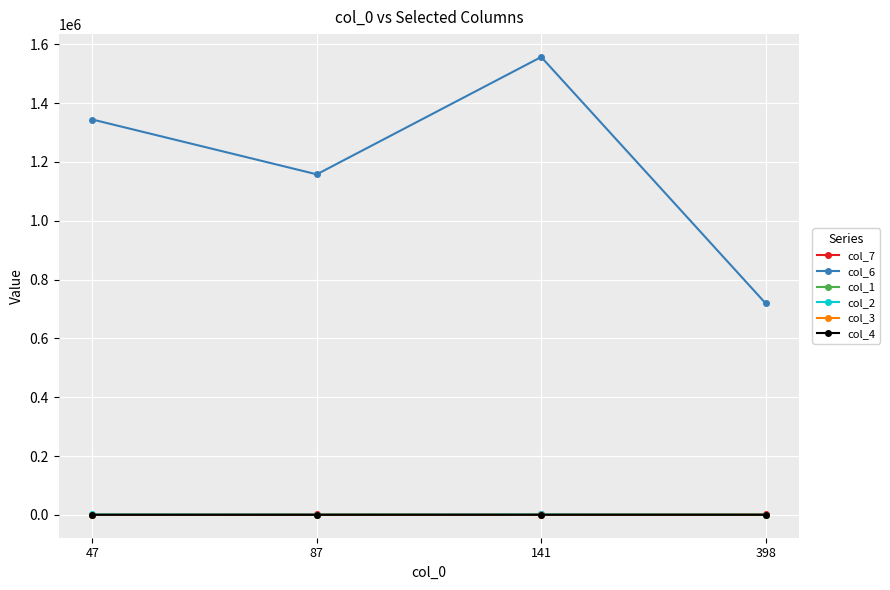

What is the value of the col_6 point at the 2nd from the left?

1157996.7